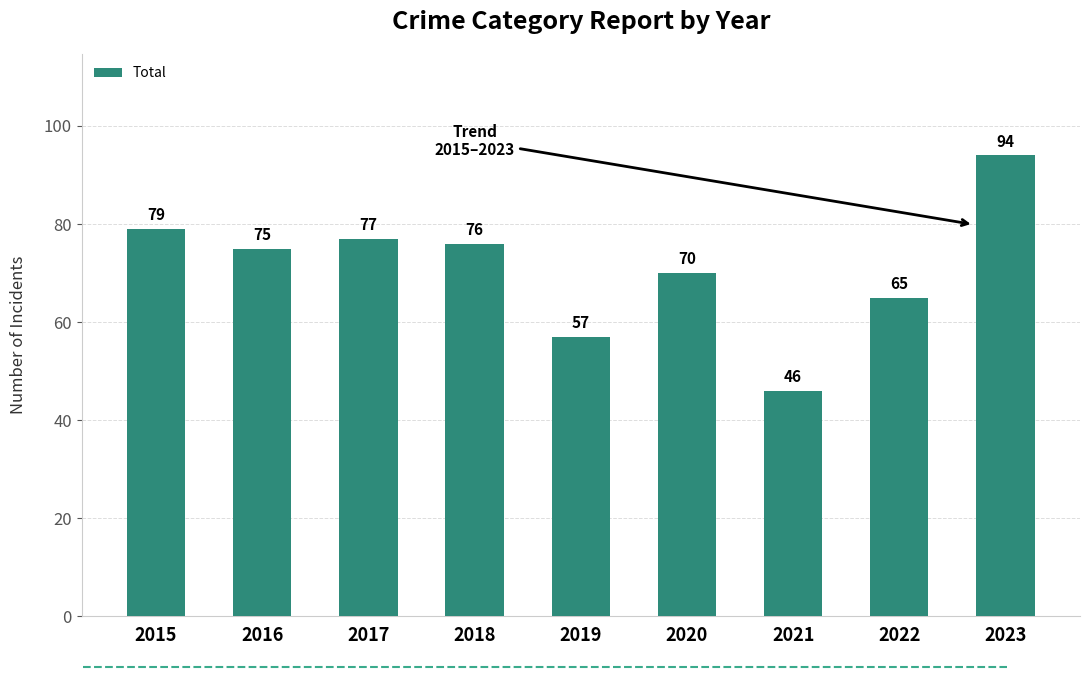

Which category has the lowest value across all series?

2021